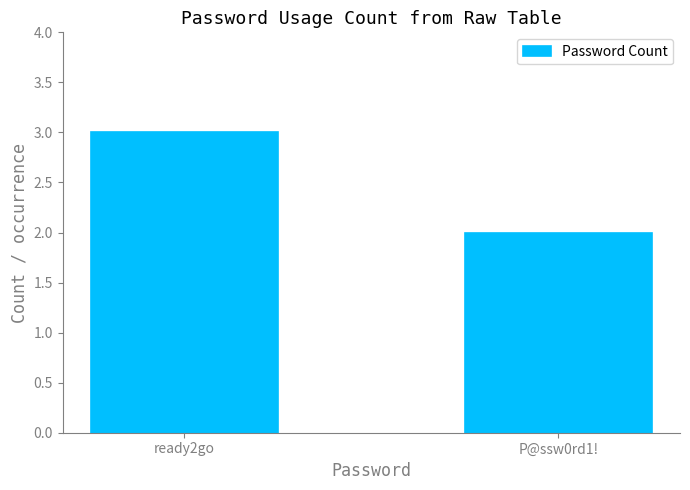

What value does the data have at P@ssw0rd1!?

2